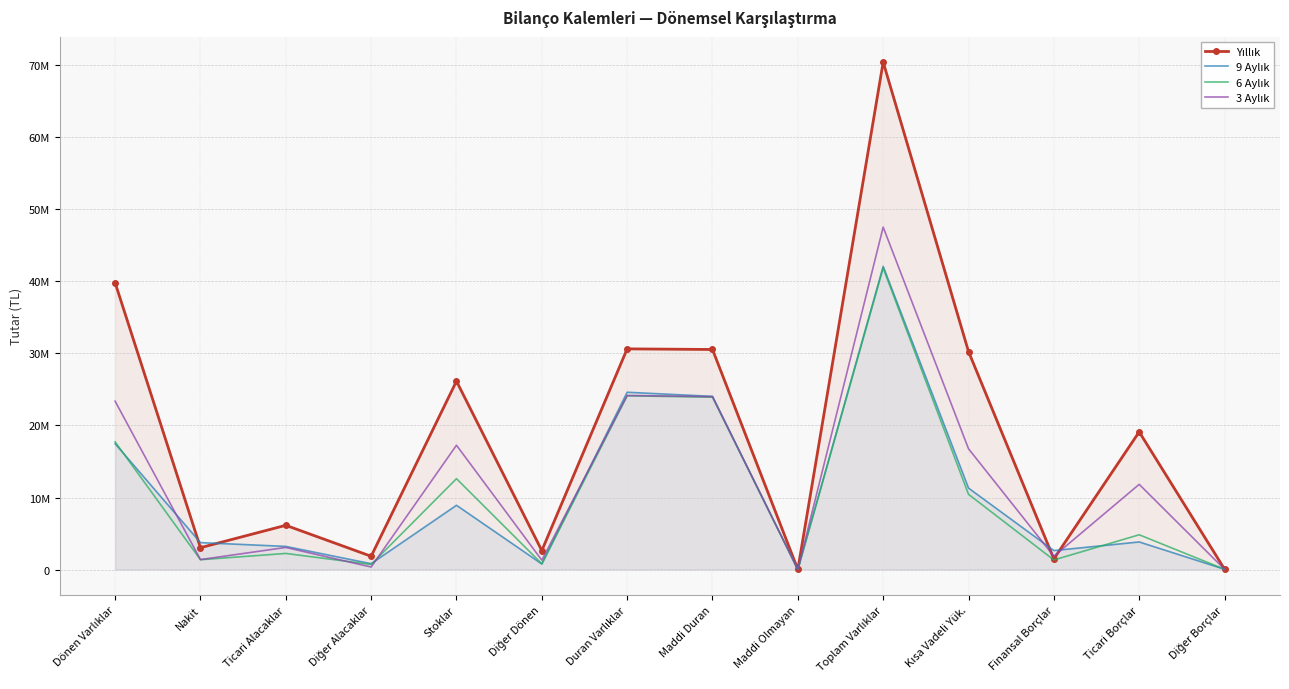

How many data points in 3 Aylık are less than 11826162?

7